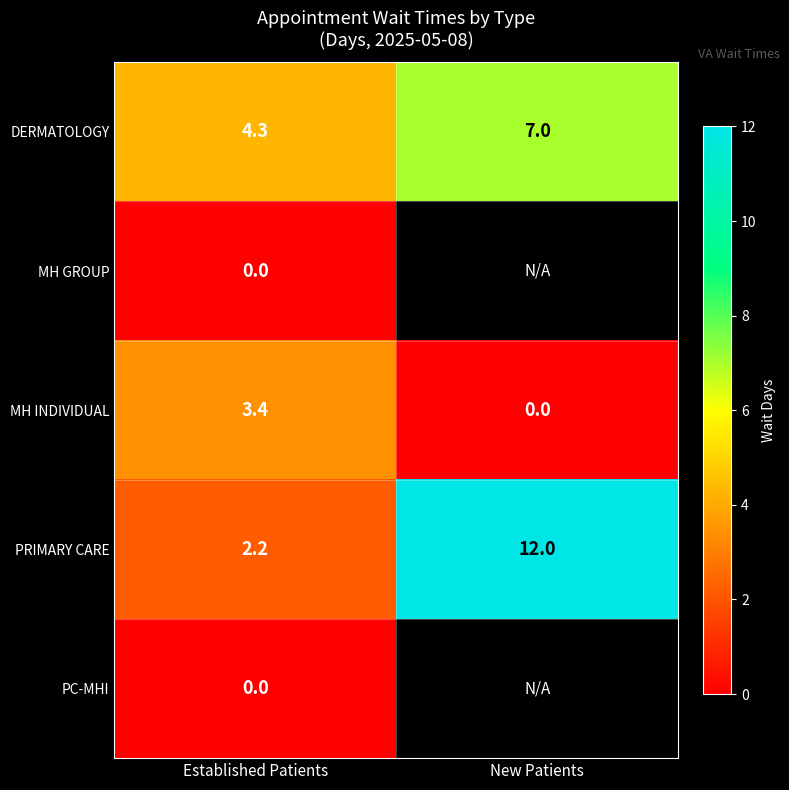

Which has a higher value, Established Patients or New Patients?

New Patients